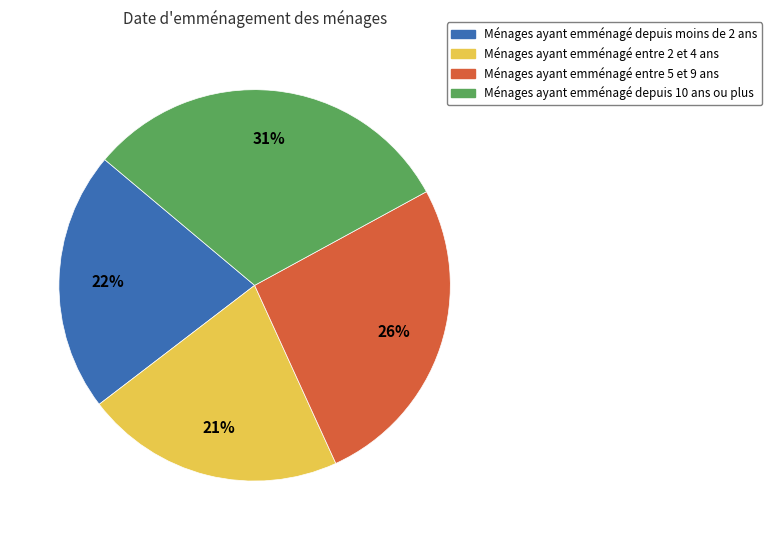

Is there a majority slice in this chart?

No